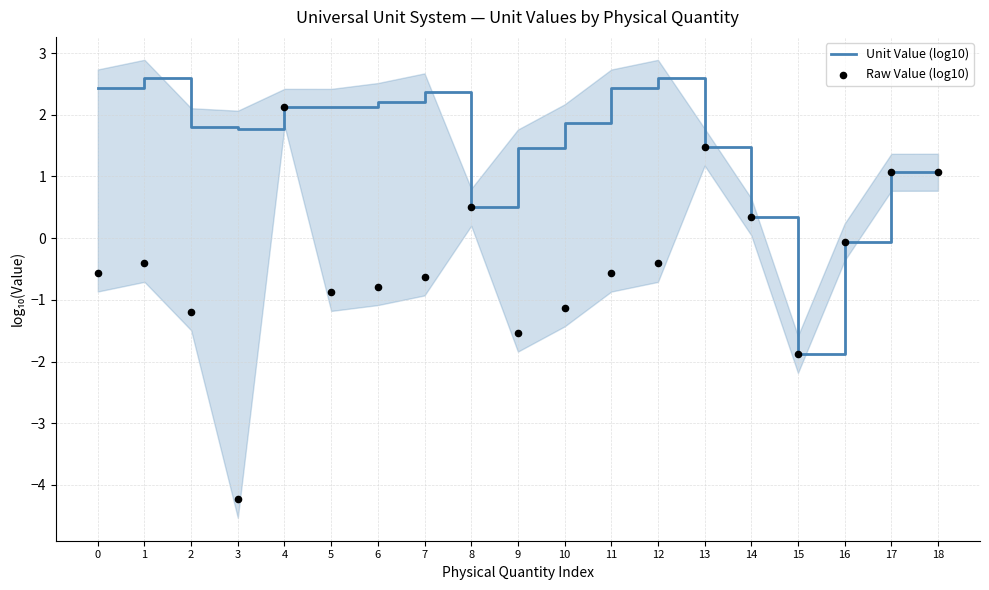

Which series has the largest total across all categories?

Unit Value (log10)